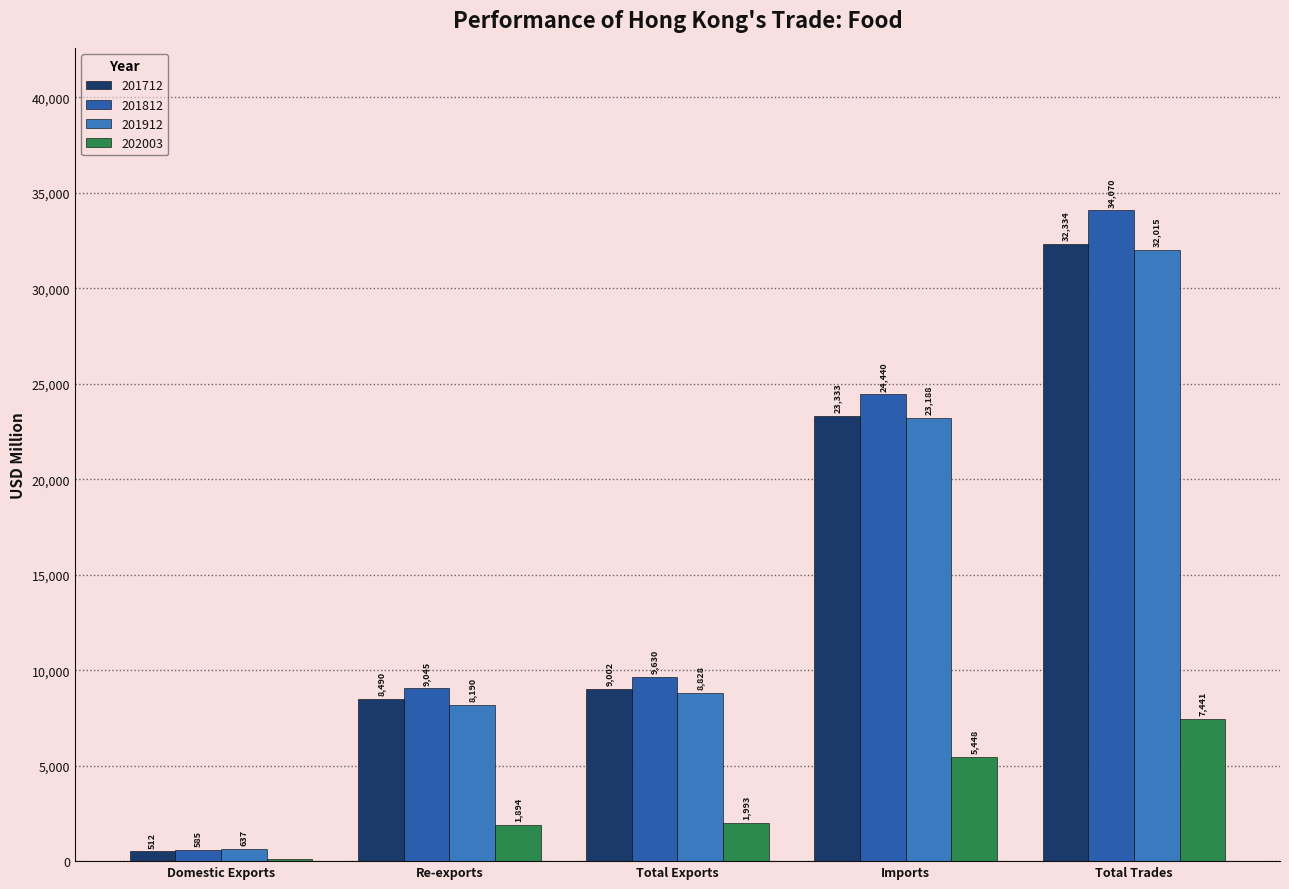

At how many categories does at least one series exceed 1428?

4